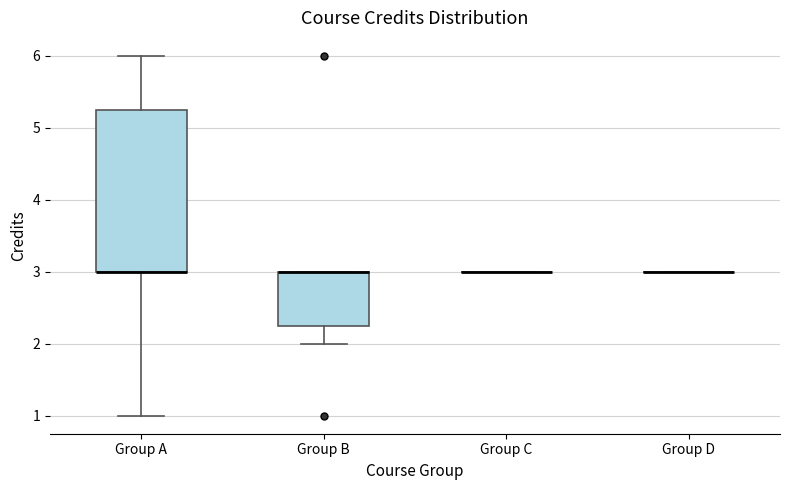

Reading left to right, transcribe this box plot: for each box, give where its median line is, the range the box spans, and where its two whiskers end, as read against the y-axis. The values are not printed on the chart, so give them approximately, as read against the axis.

Group A: median 3.0 (drawn on the box's lower edge), box 3.0 to 5.3, whiskers 1.0 to 6.0
Group B: median 3.0 (drawn on the box's upper edge), box 2.3 to 3.0, whiskers 2.0 to 3.0
Group C: box collapsed to a line at 3.0, whiskers 3.0 to 3.0
Group D: box collapsed to a line at 3.0, whiskers 3.0 to 3.0